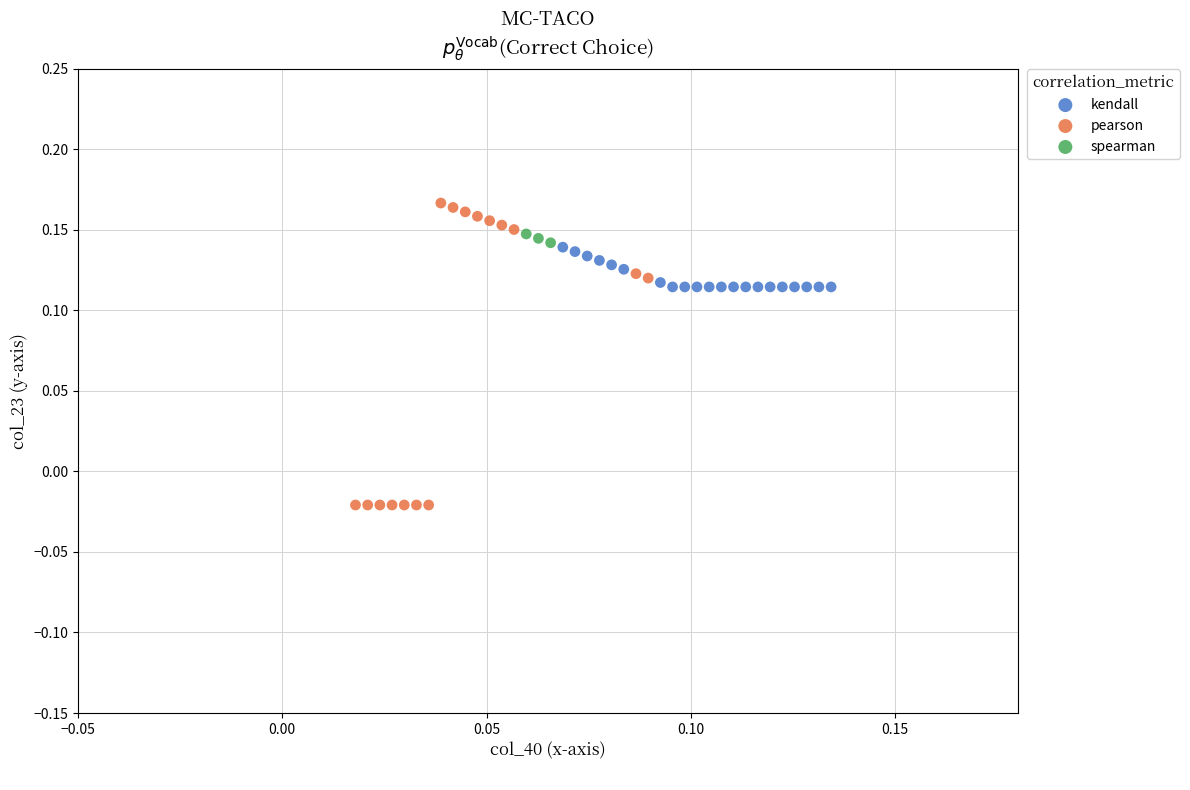

Which series has the widest spread of Y values?

pearson